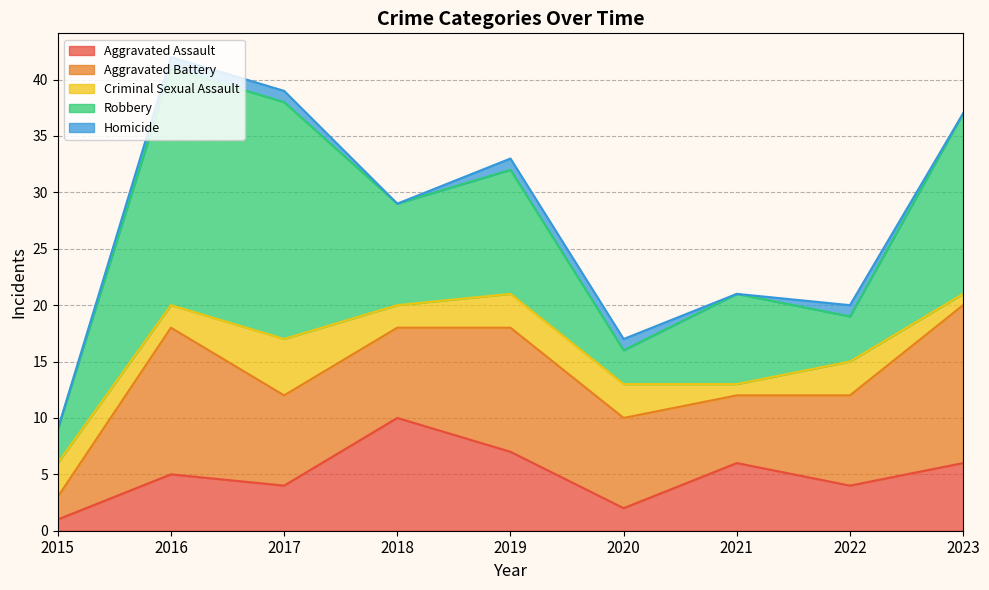

Reading left to right, what are all the values shown in this chart?

Aggravated Assault: 1	5	4	10	7	2	6	4	6
Aggravated Battery: 2	13	8	8	11	8	6	8	14
Criminal Sexual Assault: 3	2	5	2	3	3	1	3	1
Robbery: 3	21	21	9	11	3	8	4	16
Homicide: 0	1	1	0	1	1	0	1	0